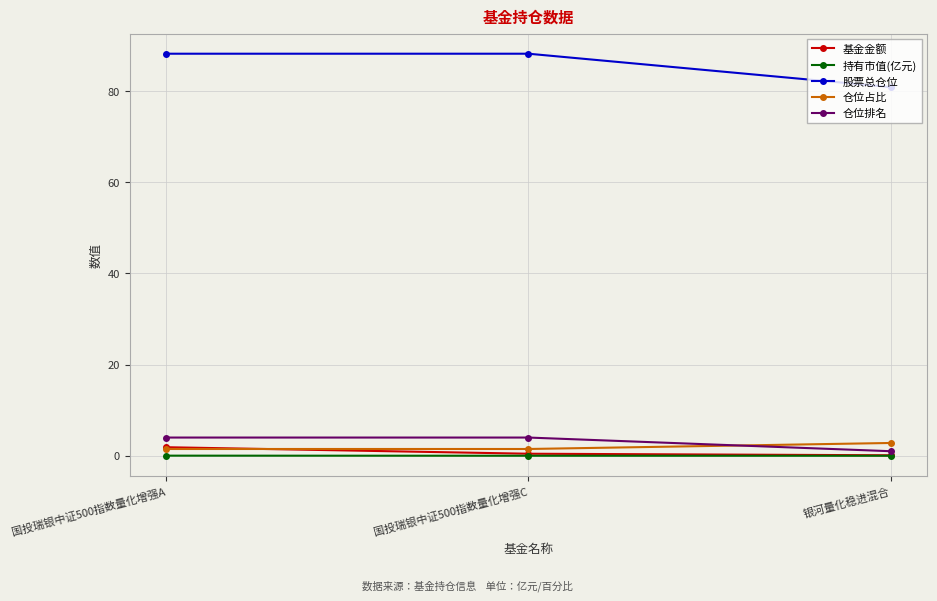

The value of 股票总仓位 at 国投瑞银中证500指数量化增强C is 88.2. True or false?

True